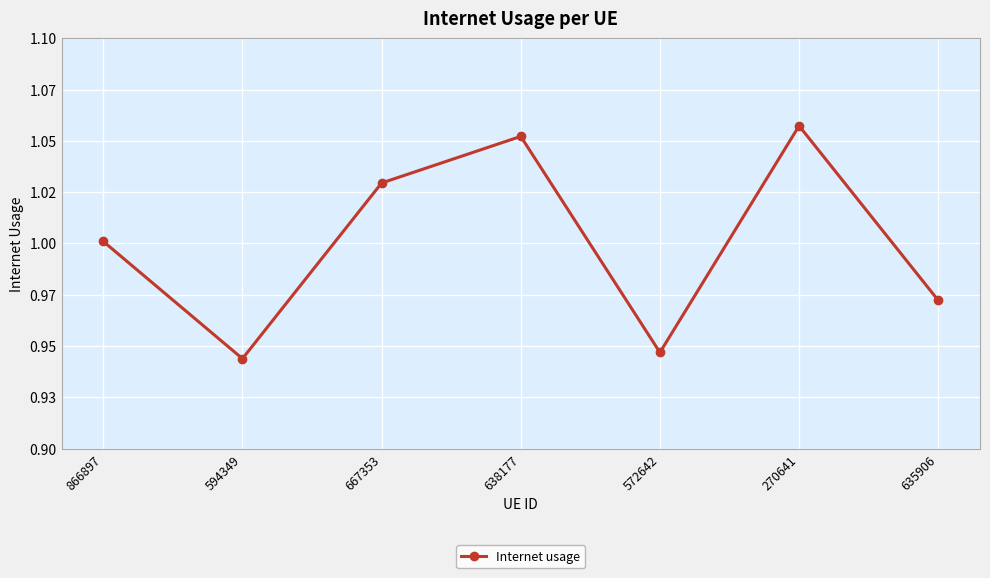

Reading left to right, extract all data points from this chart.

1.0	0.9	1.0	1.1	0.9	1.1	1.0